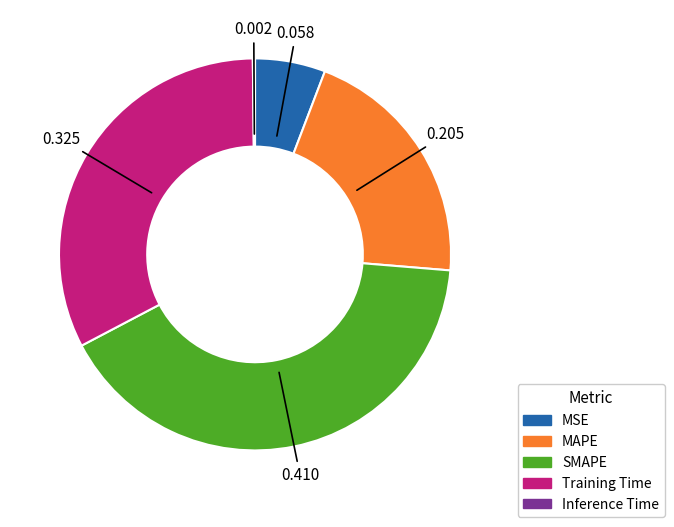

What is the largest slice in the pie chart?

SMAPE